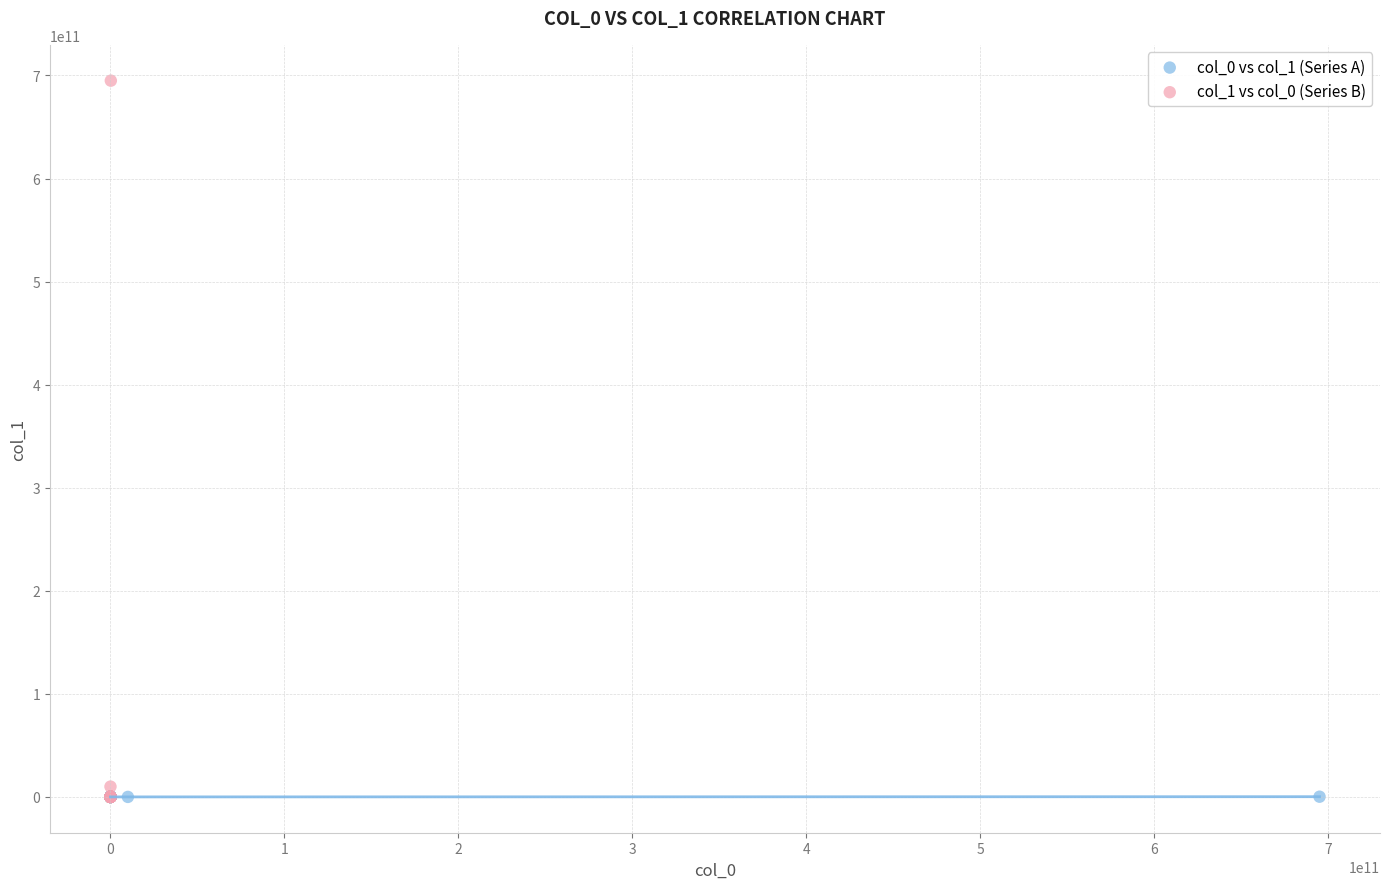

Which series has the widest spread of Y values?

col_1 vs col_0 (Series B)